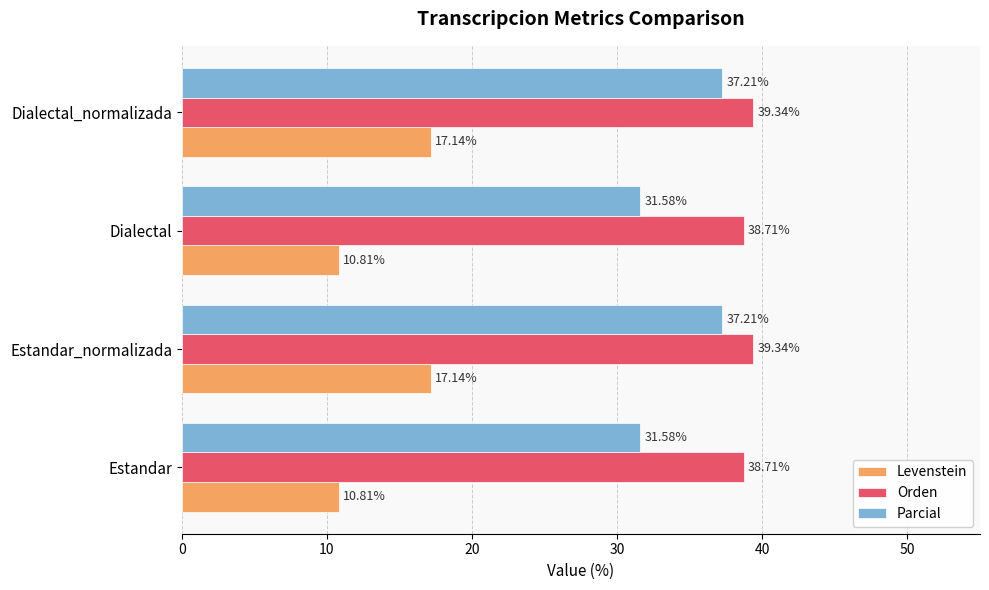

What is the difference between the highest and lowest values at Estandar?

27.9